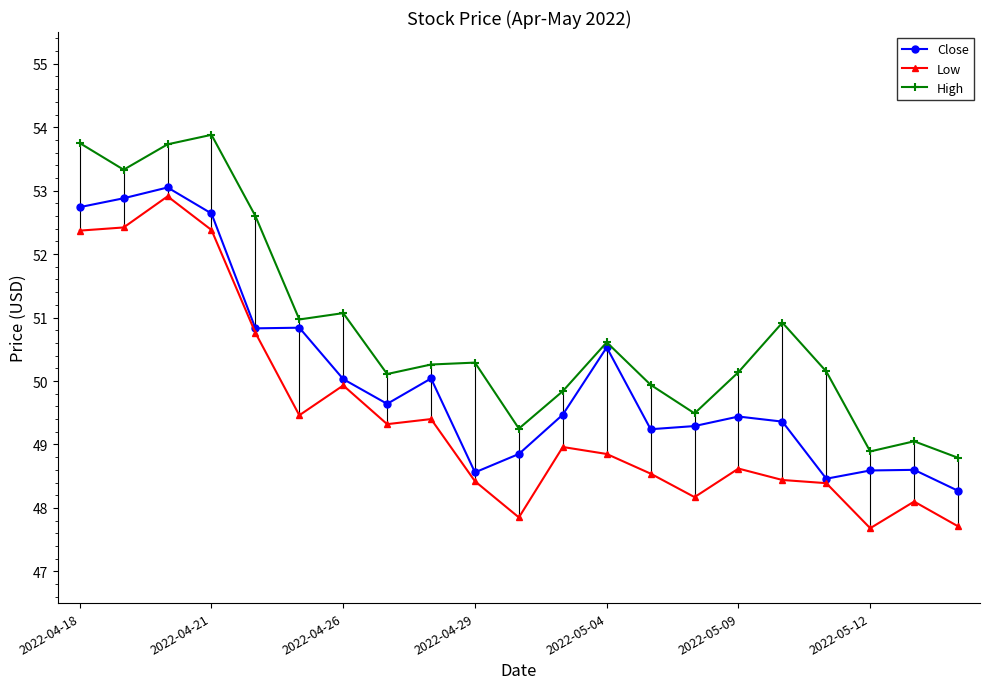

Which series has the largest total across all categories?

High